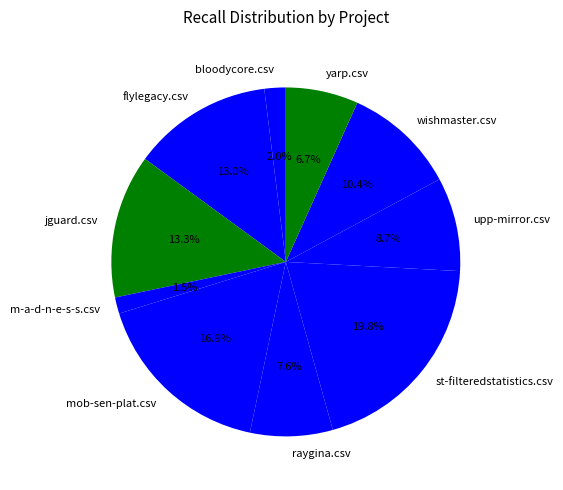

Count the number of slices in the pie.

10